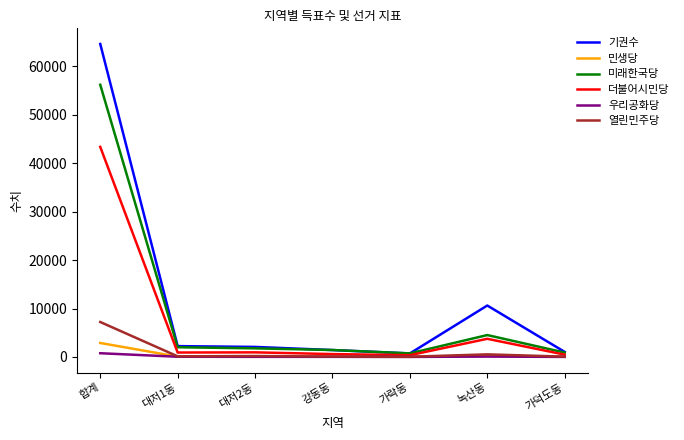

How many lines are shown in the chart?

6